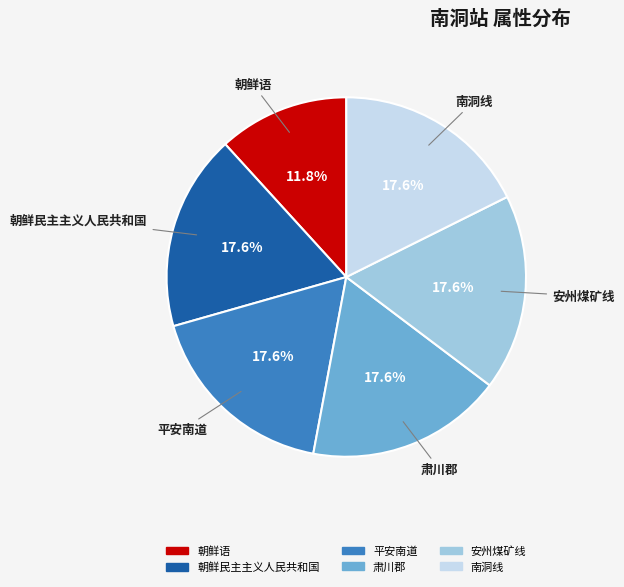

Does any single category account for the majority?

No